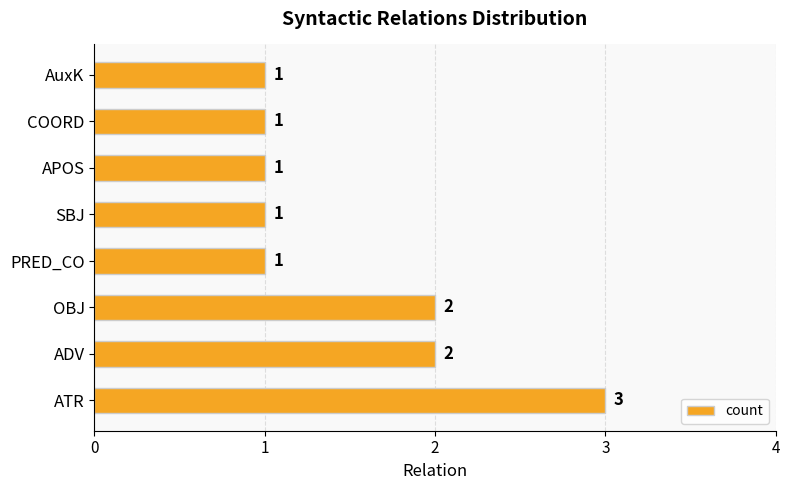

What is the sum of the values at PRED_CO and ATR?

4